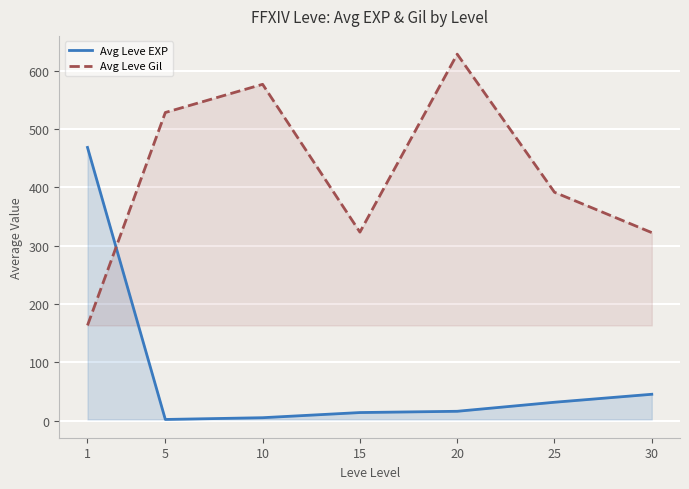

At which label does Avg Leve Gil first exceed 391?

5